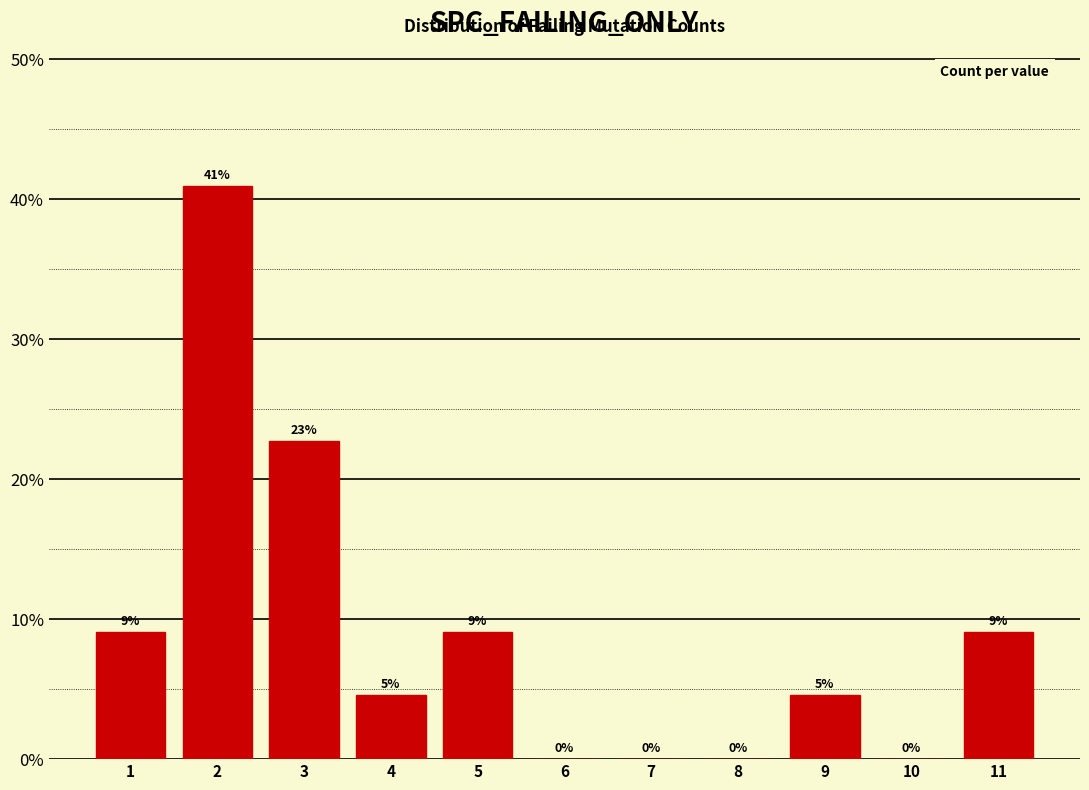

Are the bars horizontal?

No